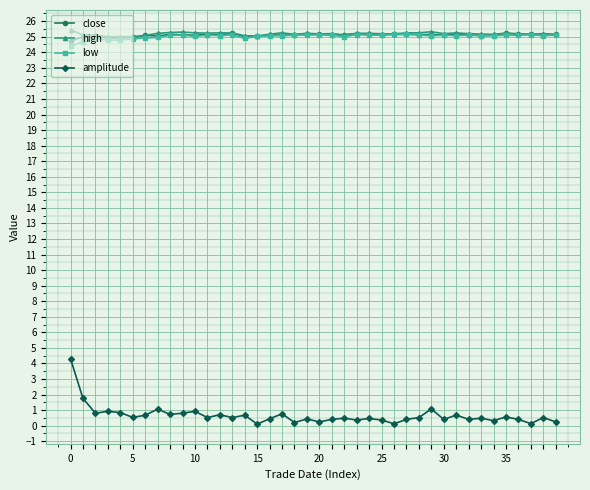

Which series has the largest range (max minus min)?

amplitude